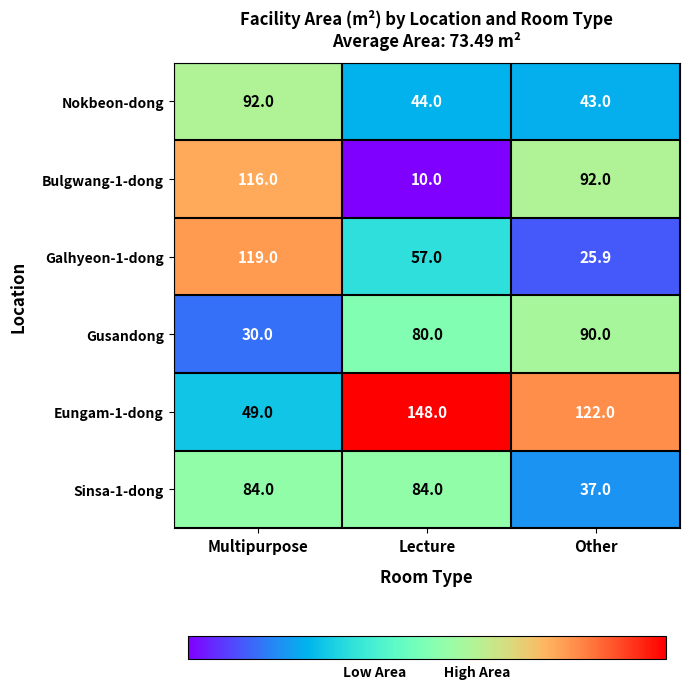

Where is Gusandong nearest to the value 60?

Lecture